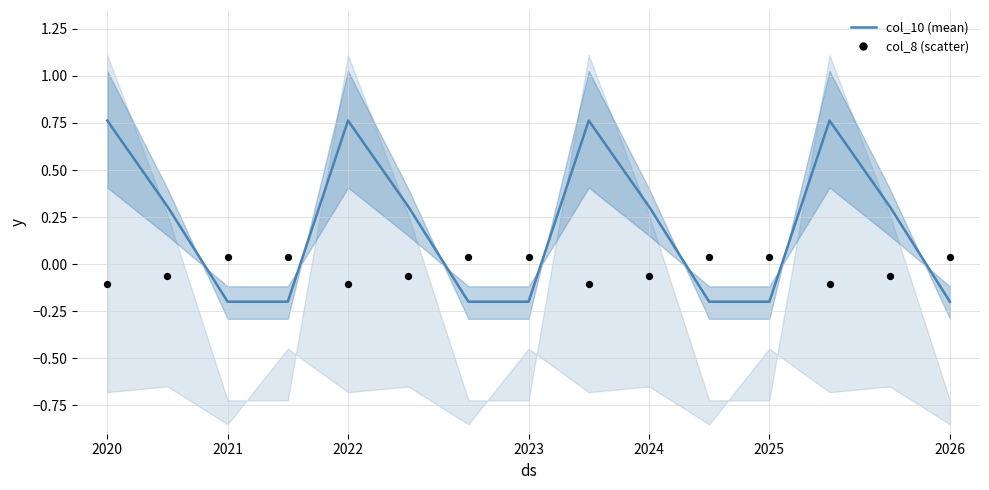

What are all the series names shown in the legend?

col_10, col_8